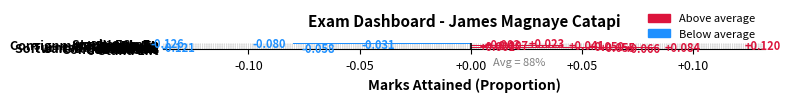

Are the bars horizontal?

Yes